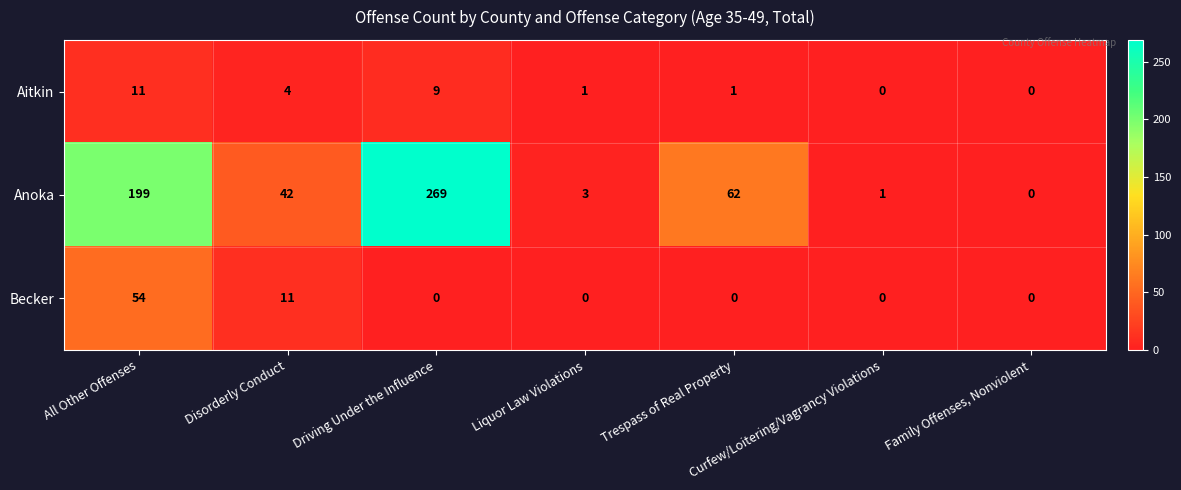

Where is Aitkin nearest to the value 5?

Disorderly Conduct